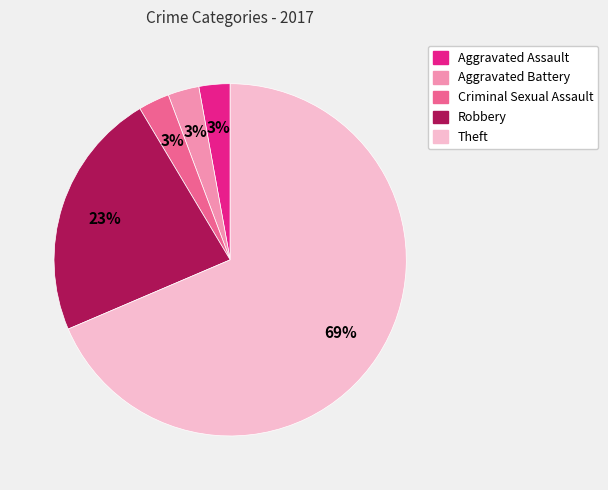

True or false: Aggravated Battery accounts for 3% of the total.

True